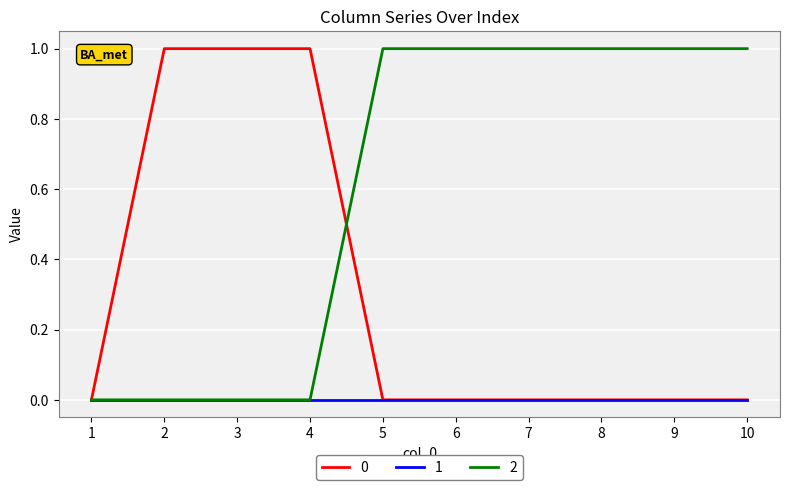

Does the chart have visible grid lines?

Yes